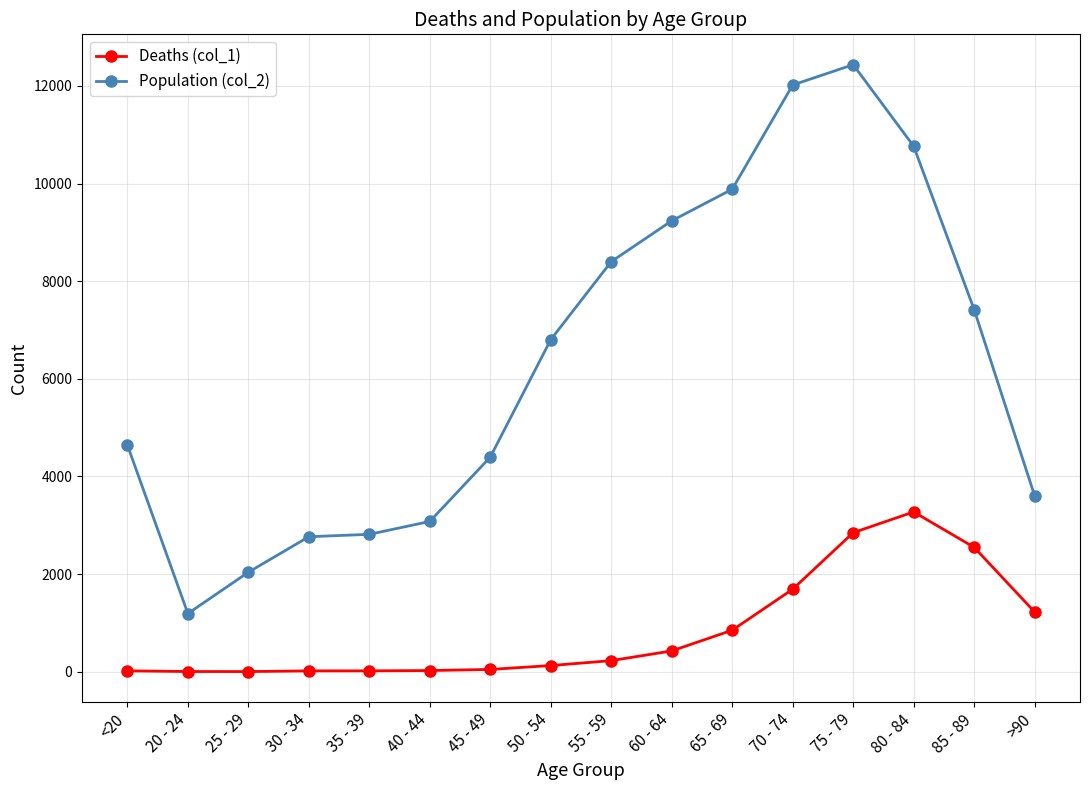

What is the total value across all series at 75 - 79?

15282